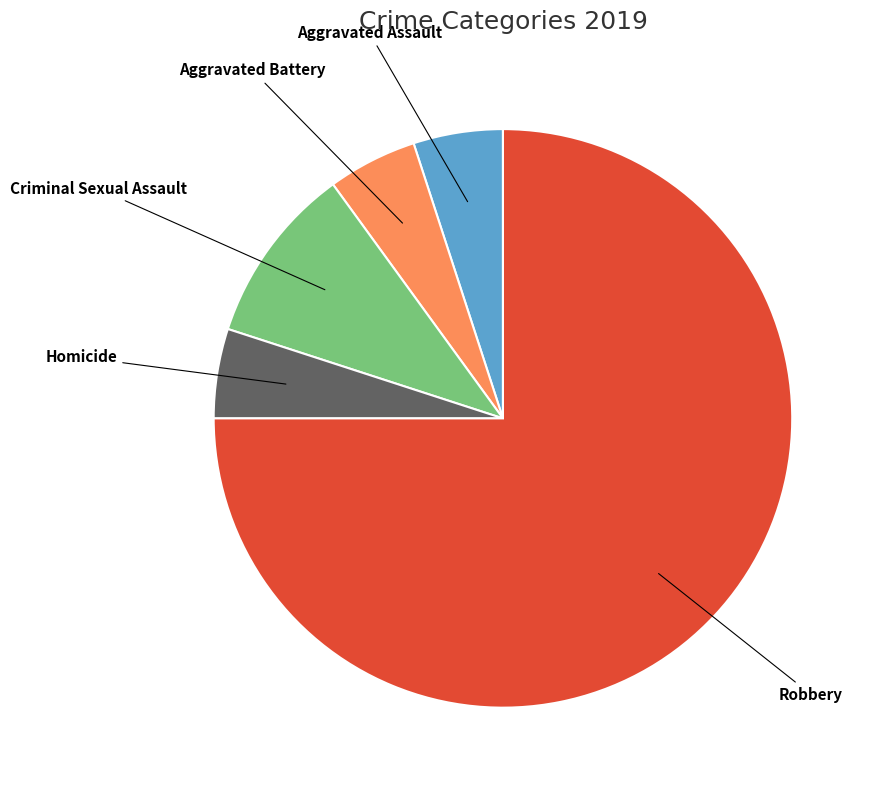

Do Aggravated Assault and Aggravated Battery together represent more than half of the pie?

No